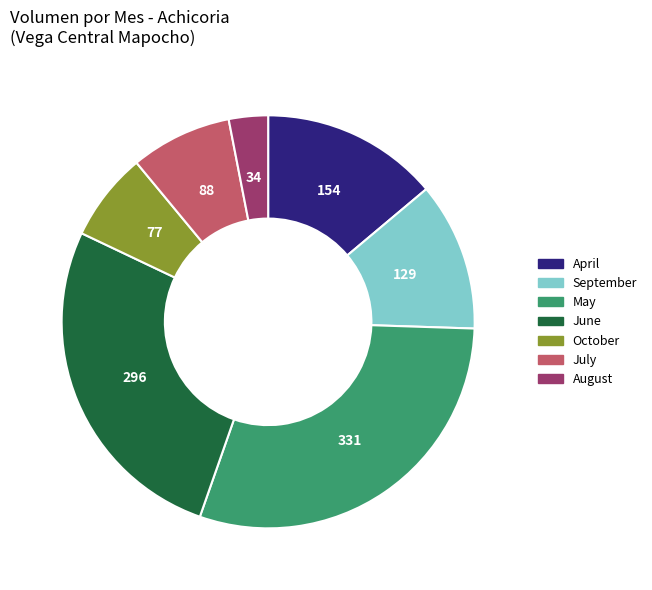

Count the number of slices in the pie.

7